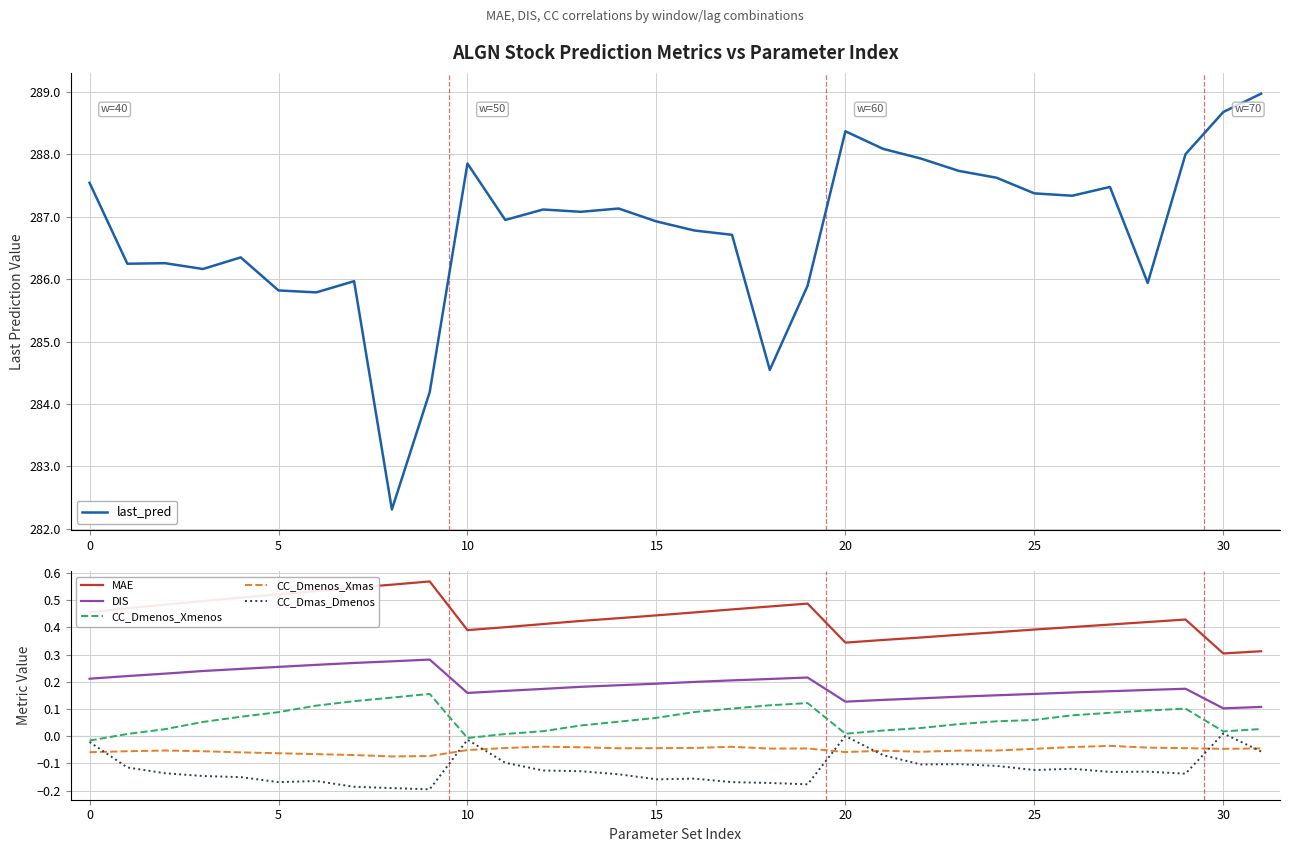

True or false: CC_Dmas_Dmenos and MAE intersect in this chart.

False